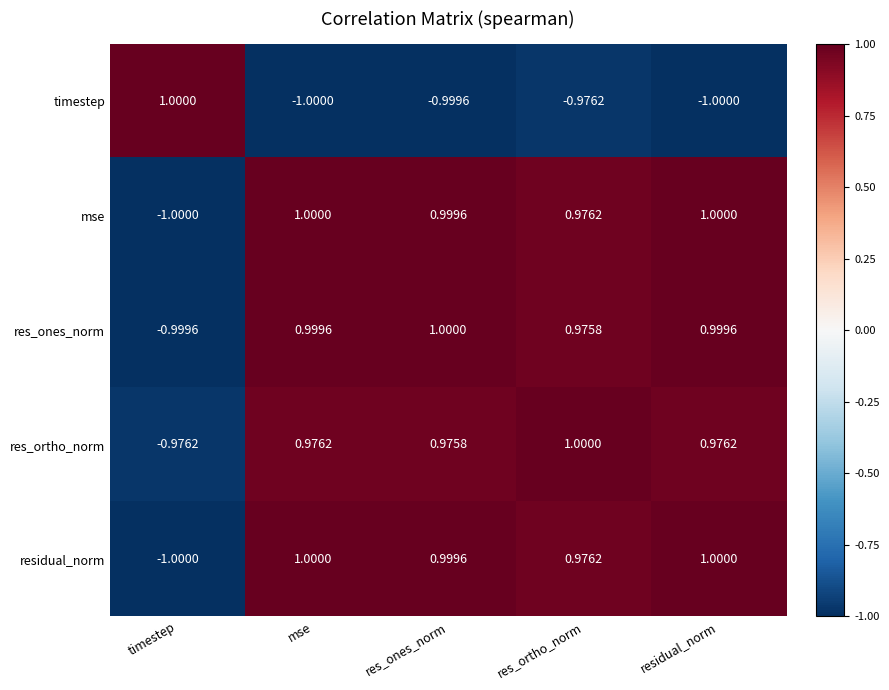

Where is res_ortho_norm nearest to the value 0?

res_ones_norm